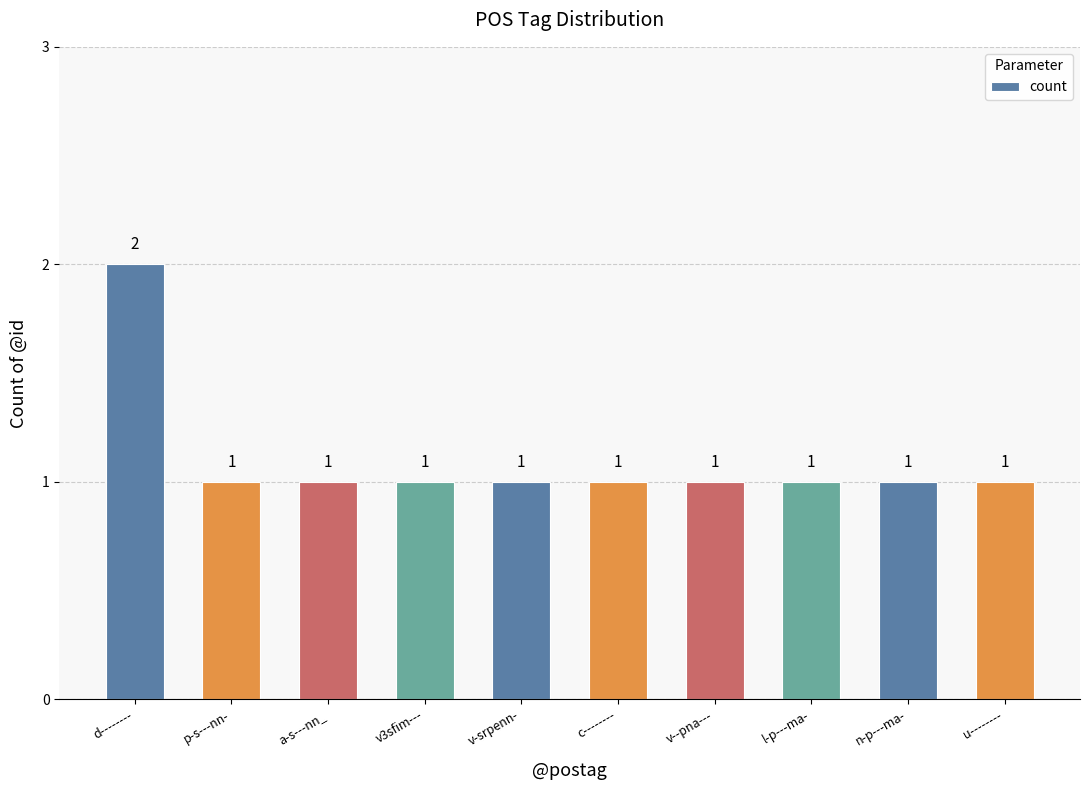

What is the label of the 2nd bar from the left?

p-s---nn-